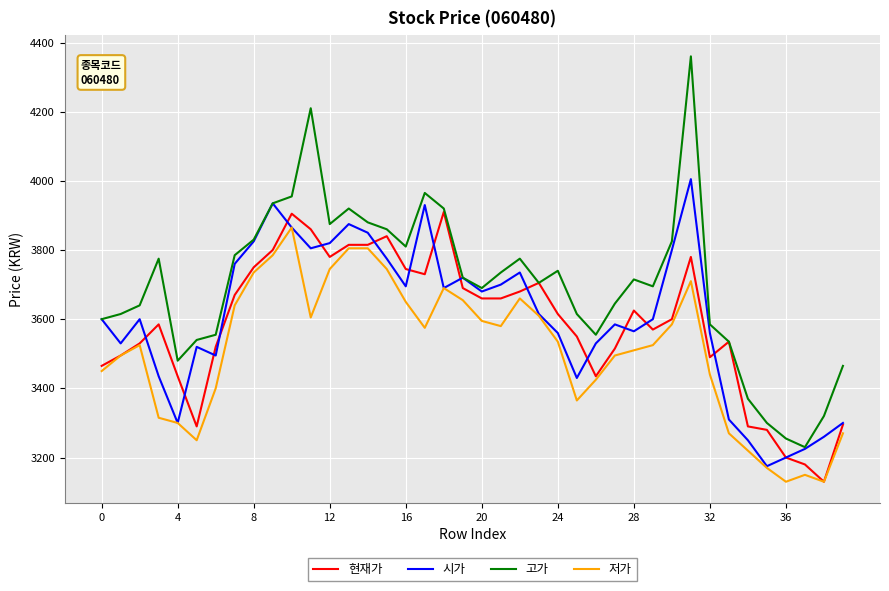

Which series has the largest range (max minus min)?

고가